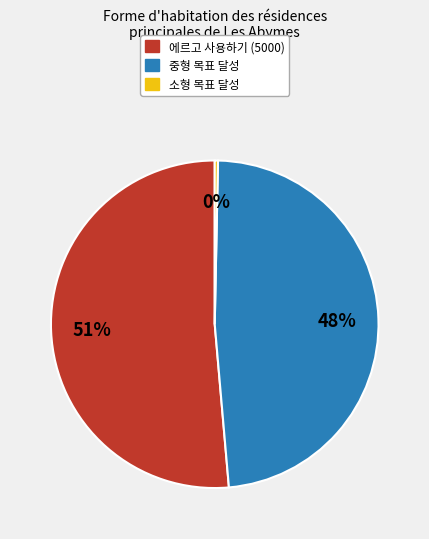

Rank the categories by value from lowest to highest.

소형 목표 달성, 중형 목표 달성, 에르고 사용하기 (5000)